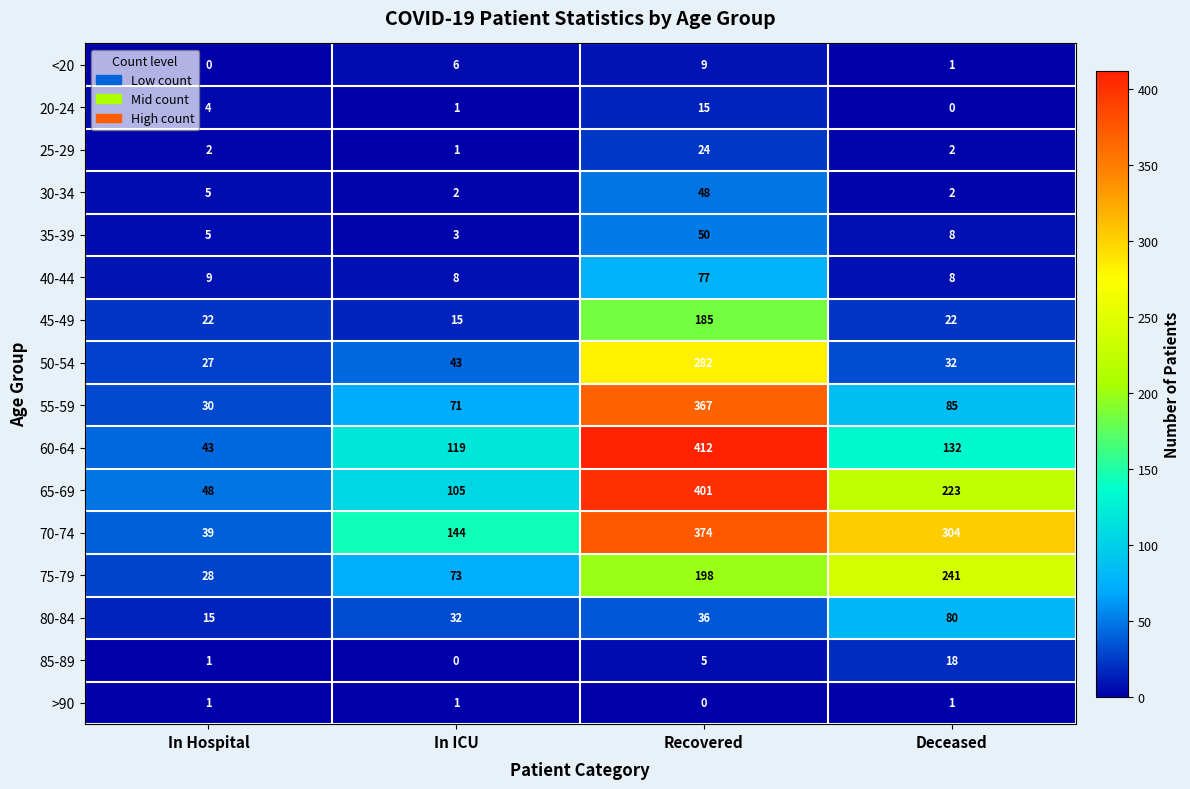

What is the difference between the 50-54 values at Recovered and In ICU?

239